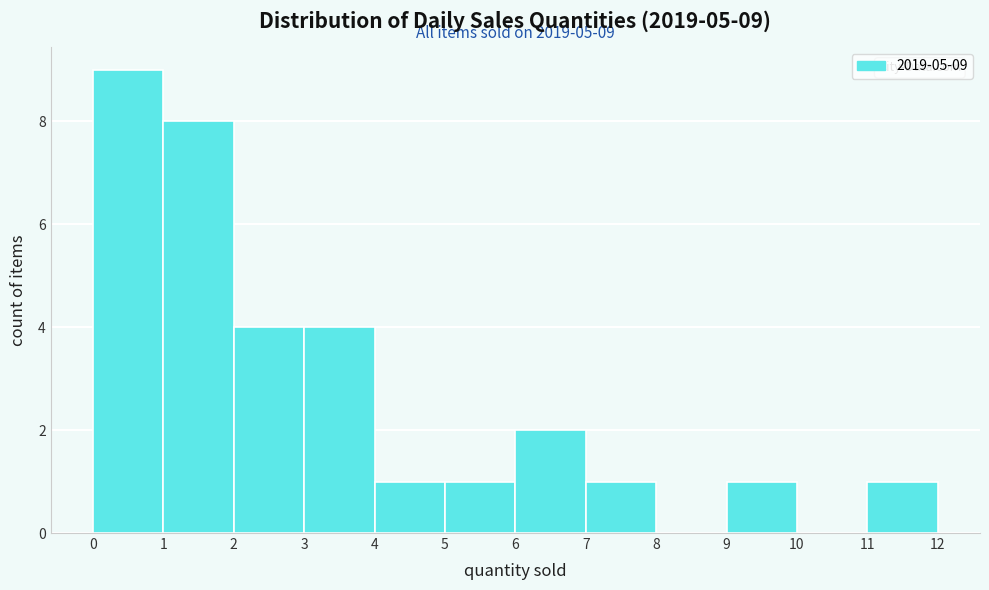

Over which range of the x-axis is the bar tallest?

0 to 1